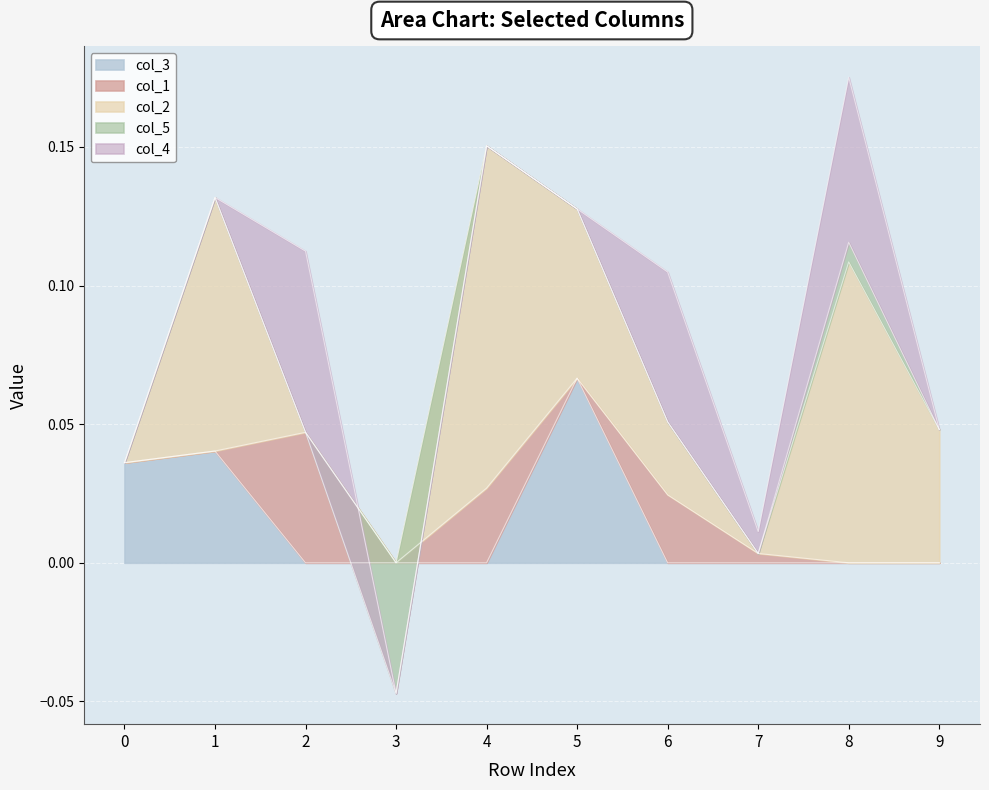

True or false: col_2 and col_1 intersect in this chart.

True